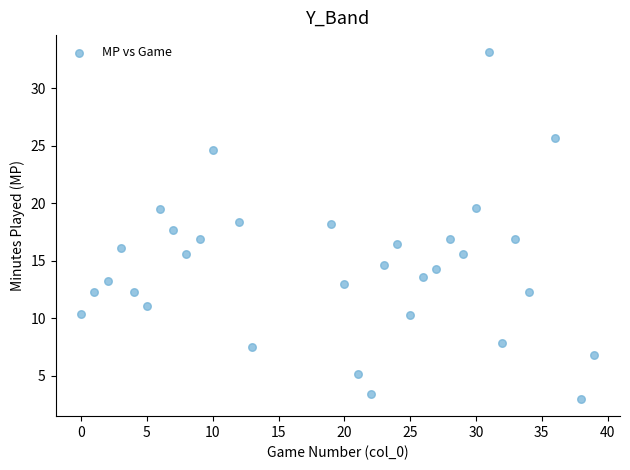

What is the range of X values (max minus min)?

39.0